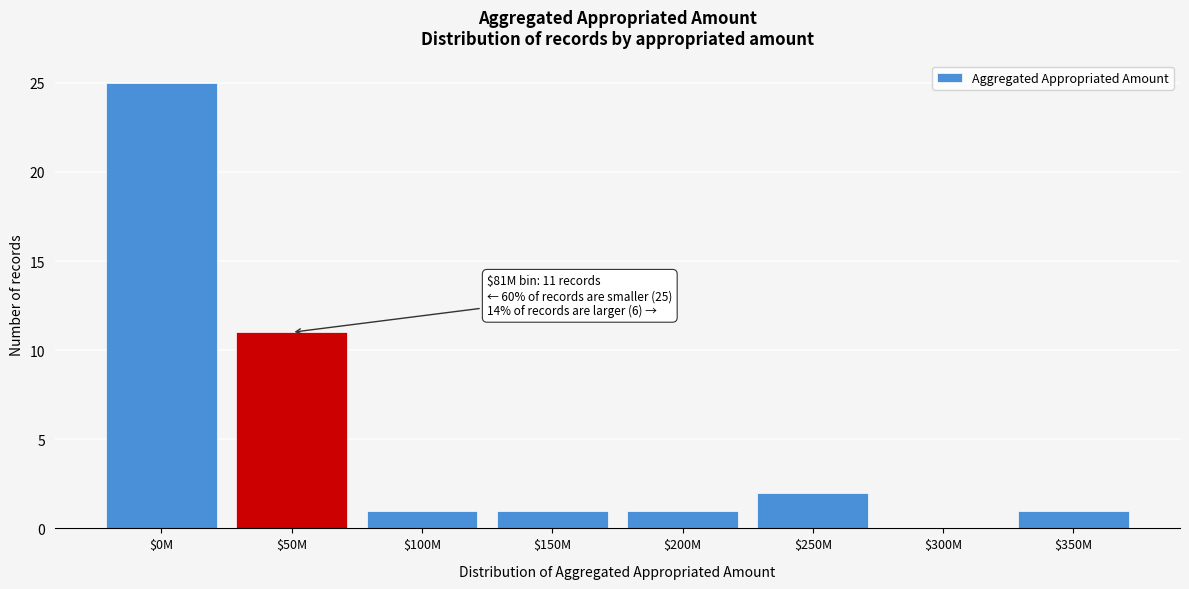

True or false: the data shows 0 at $300M.

True